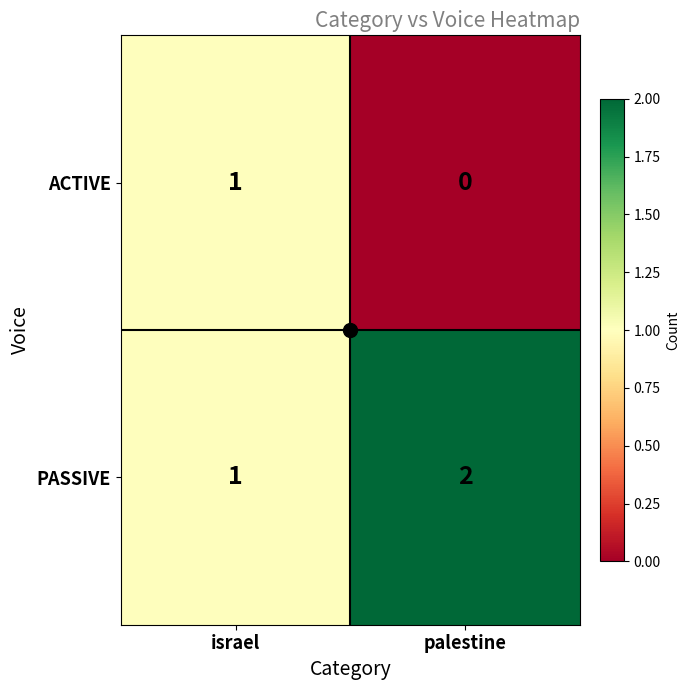

The value of PASSIVE at israel is 1. True or false?

True